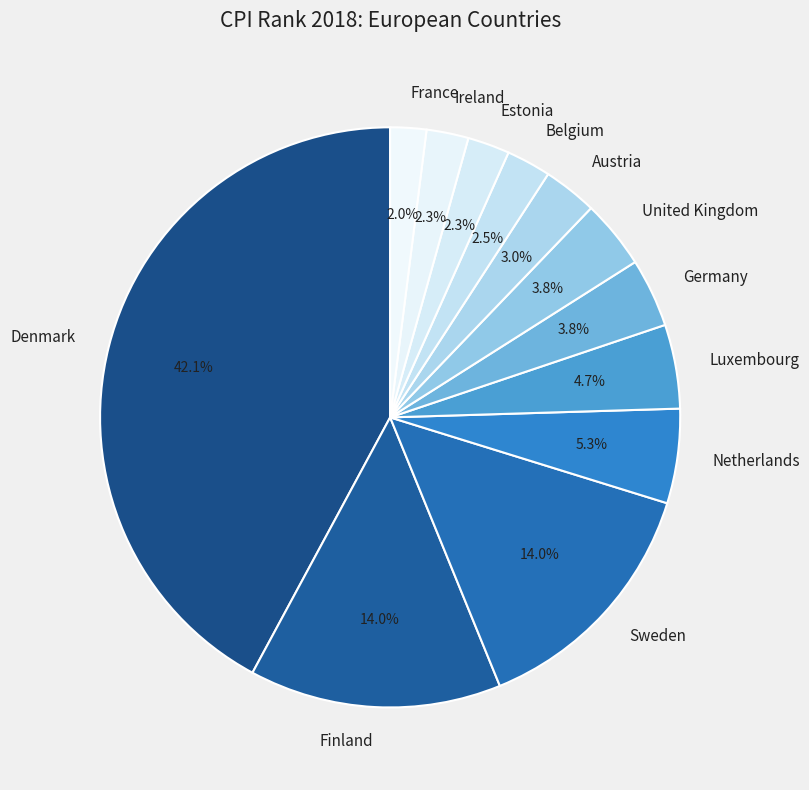

Approximately how many times larger is the value at Finland compared to Austria?

4.7